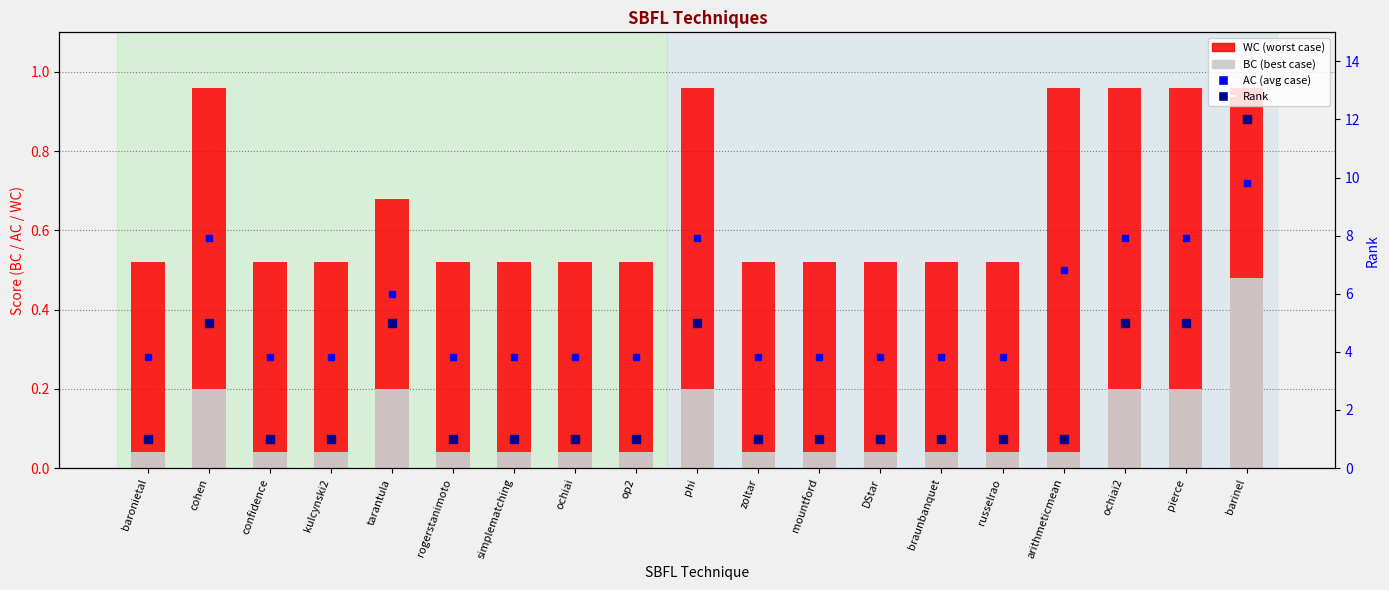

What is the label of the 11th bar from the right?

op2